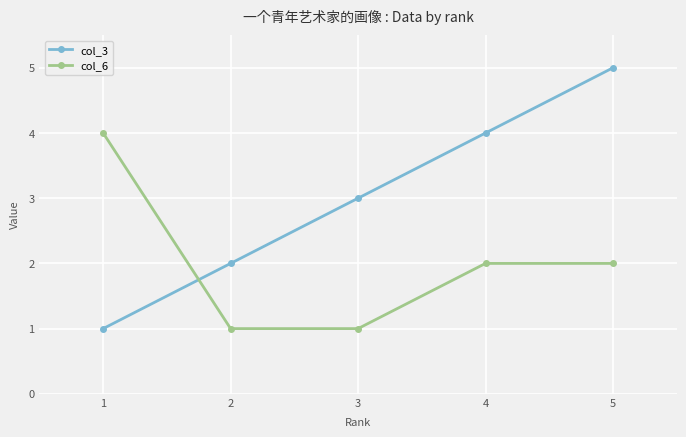

Where do col_3 and col_6 first cross each other?

1 and 2